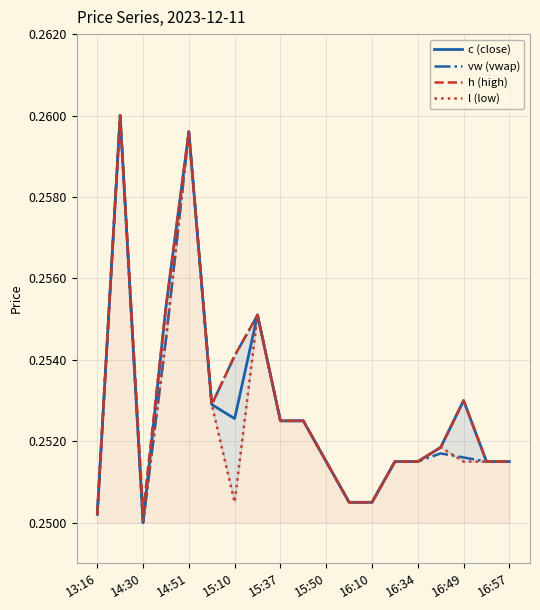

The c (close) series shows 0.4 at 15:37. True or false?

False